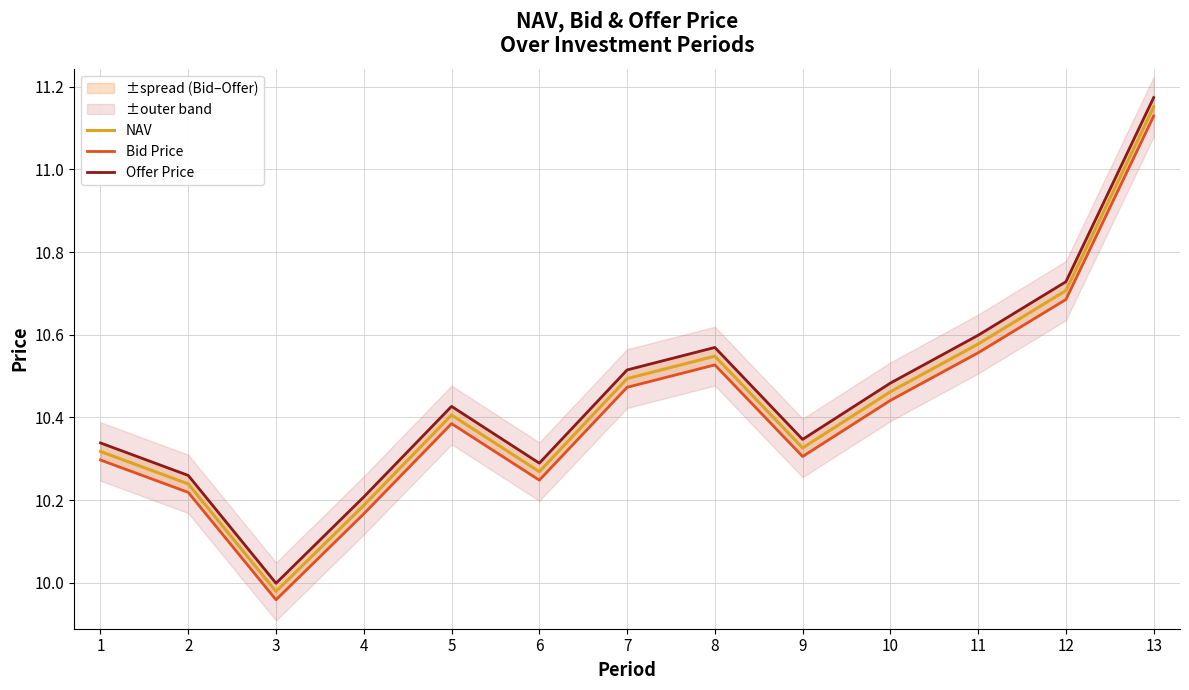

At which category is the sum across all series the highest?

13